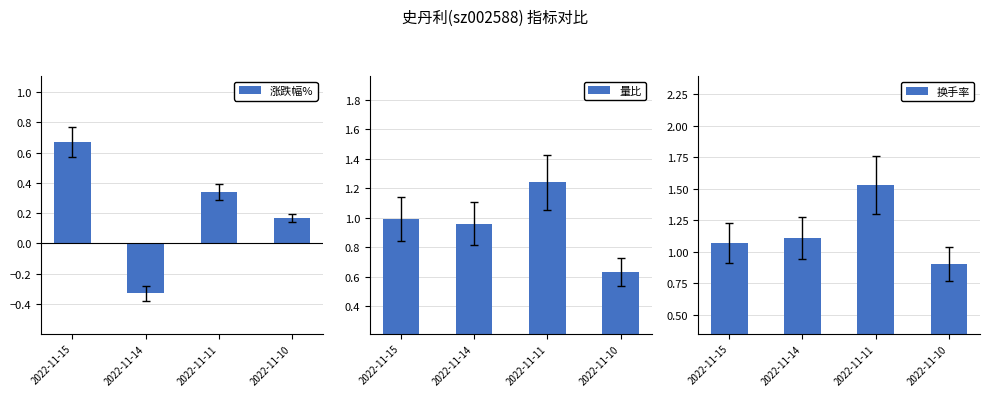

What is the difference between the 涨跌幅% values at 2022-11-15 and 2022-11-14?

1.0